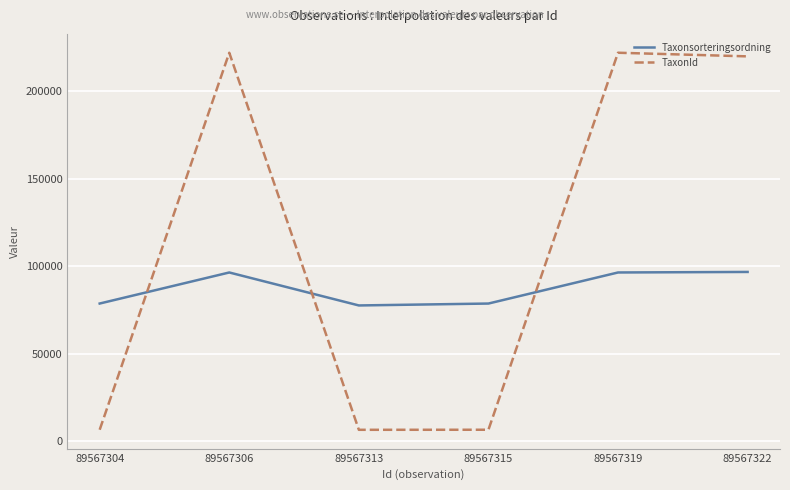

Between 89567313 and 89567322, which series saw the biggest shift?

TaxonId